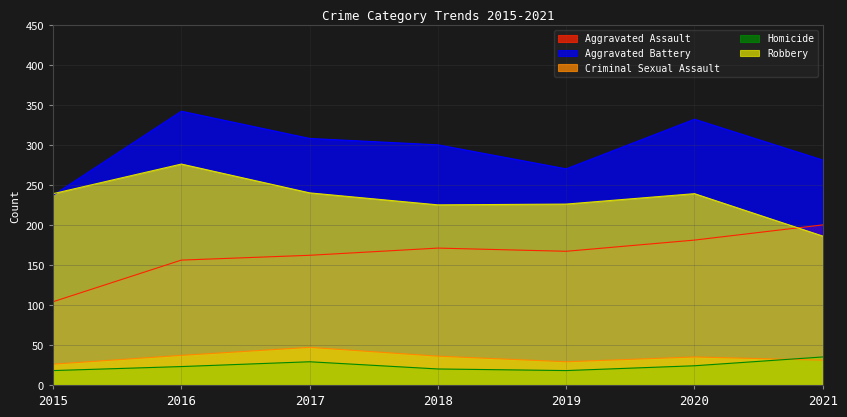

How many series are shown in this chart?

5